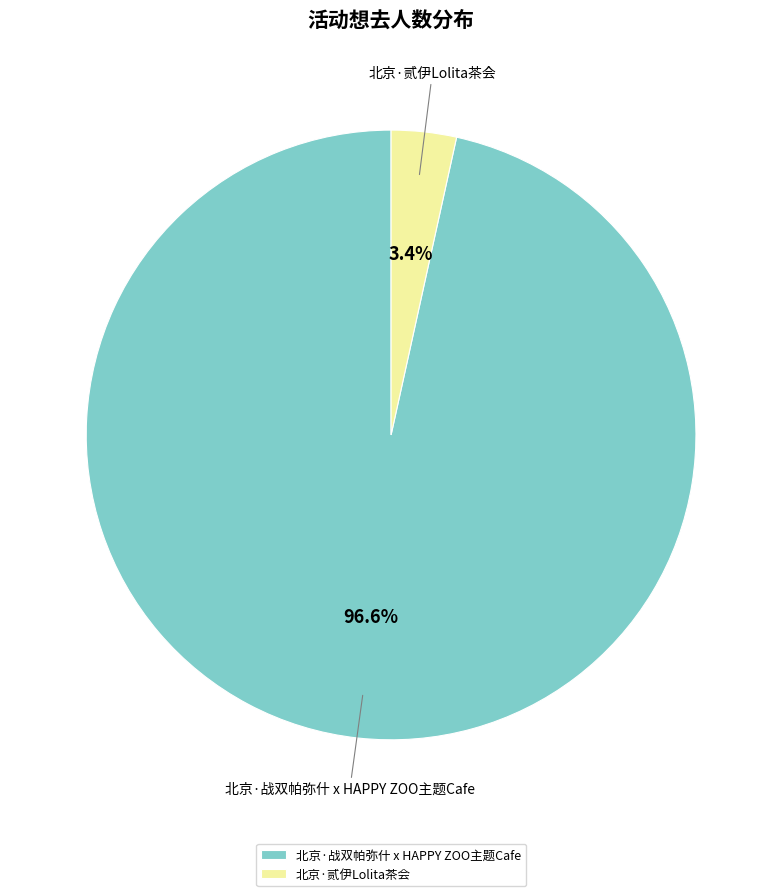

Does any single category account for the majority?

Yes